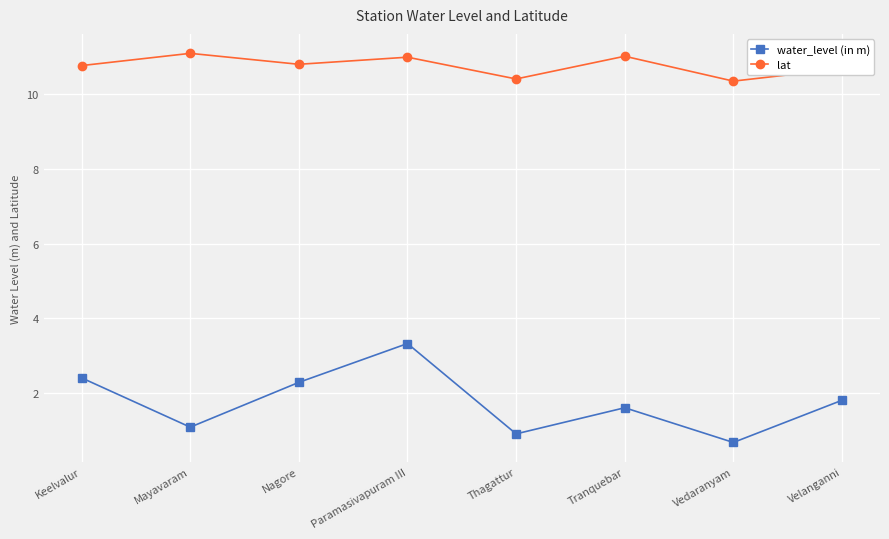

Between Mayavaram and Vedaranyam, which series saw the biggest shift?

lat